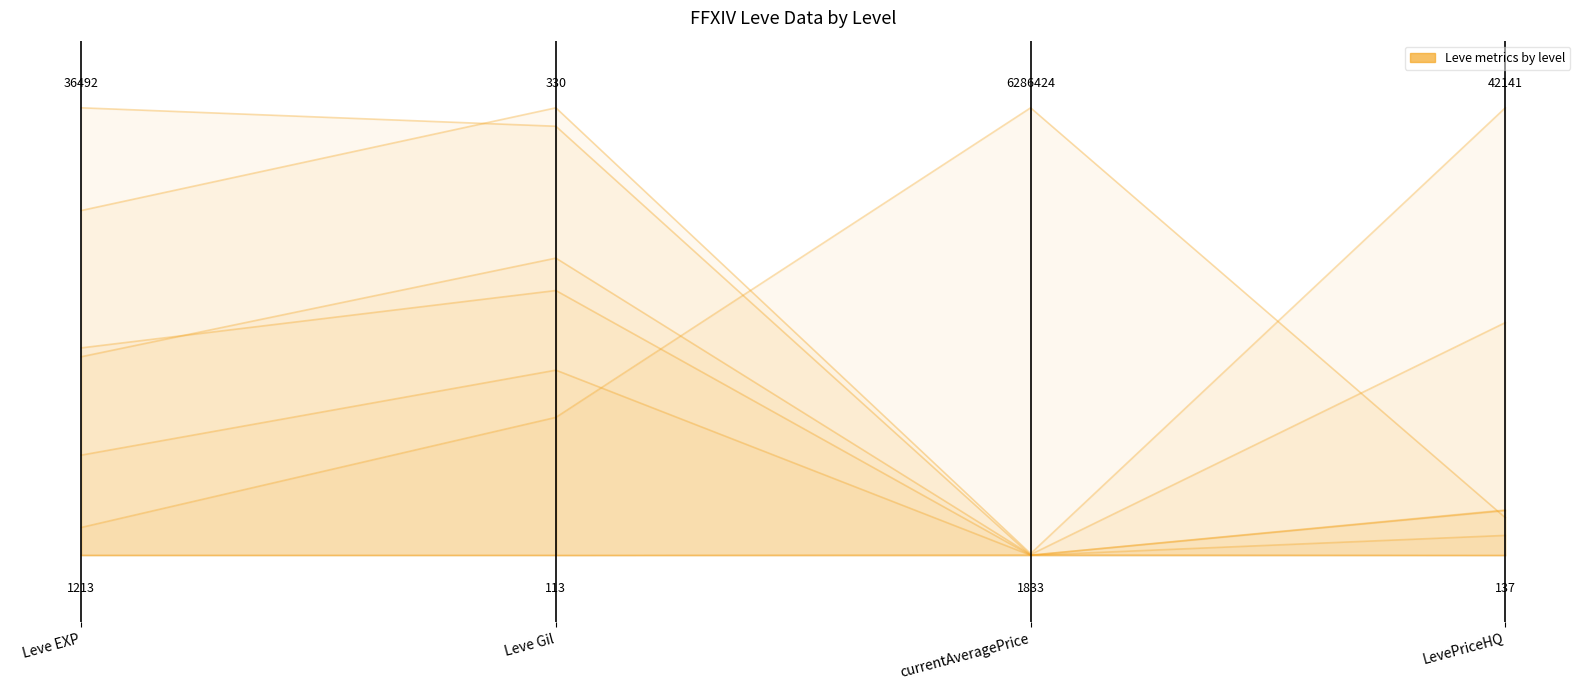

The chart shows a value of 0.0 at Leve EXP. True or false?

False